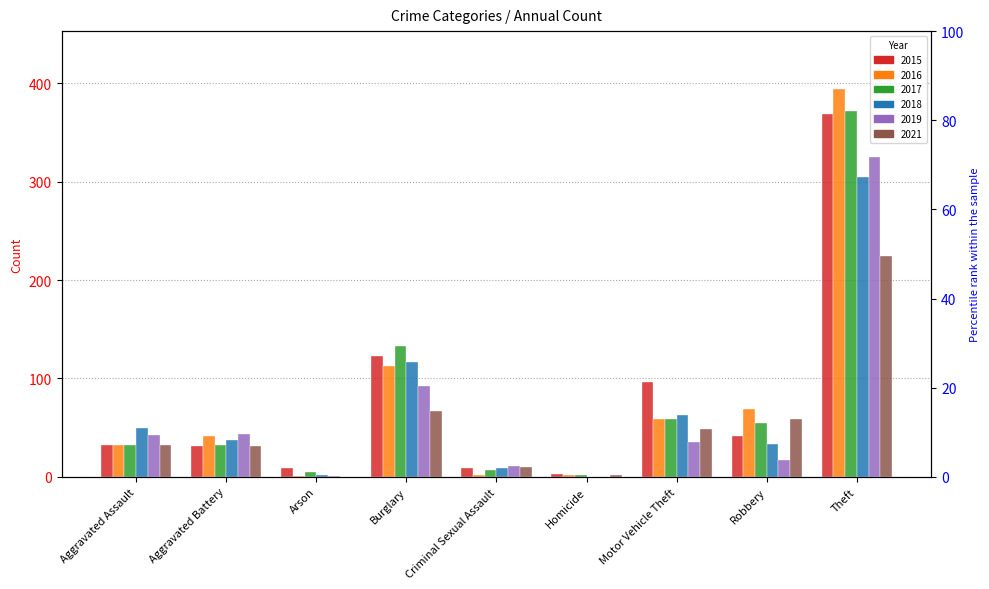

Which category has the highest value in the 2015 series?

Theft